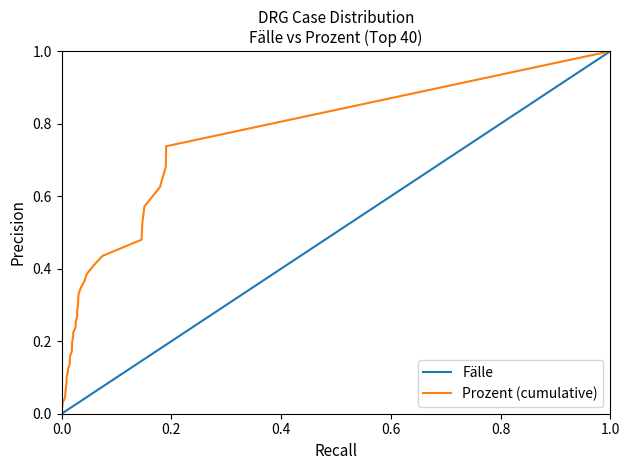

List the series in order of their overall mean, highest first.

Prozent (cumulative), Fälle